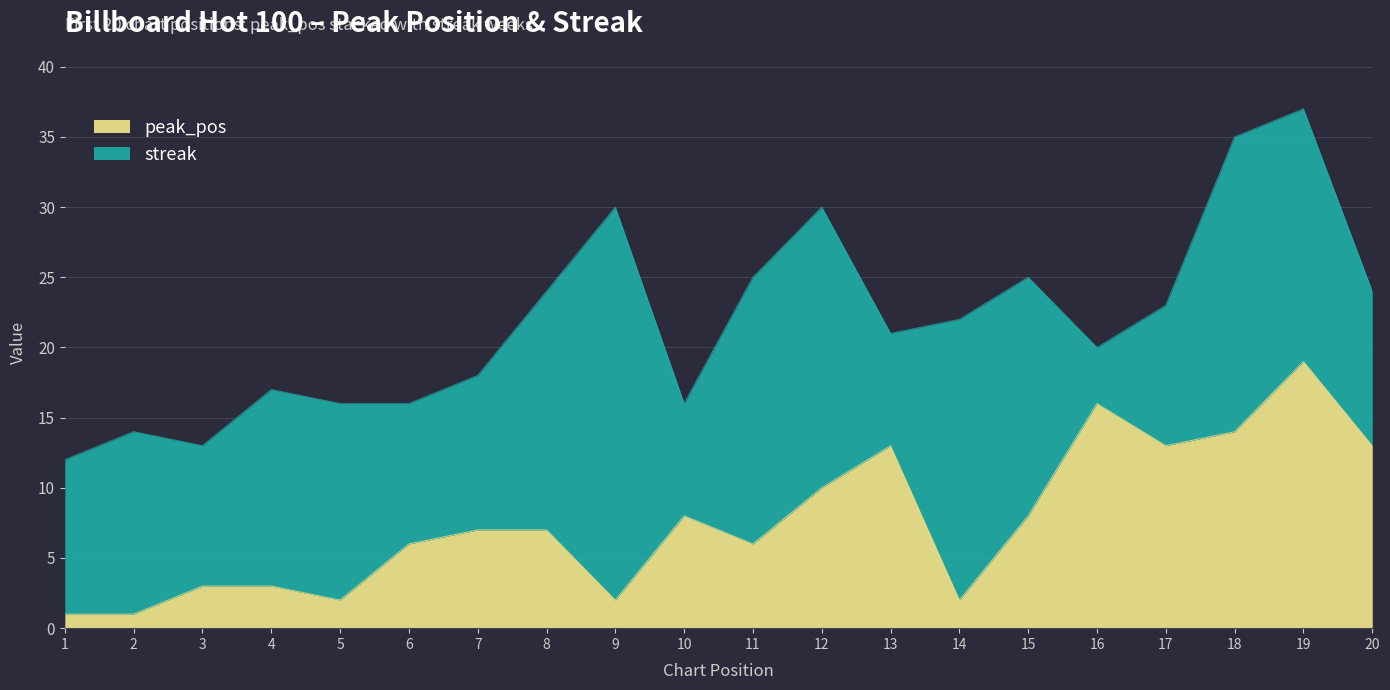

Is it true that the value at 11 is 2?

False